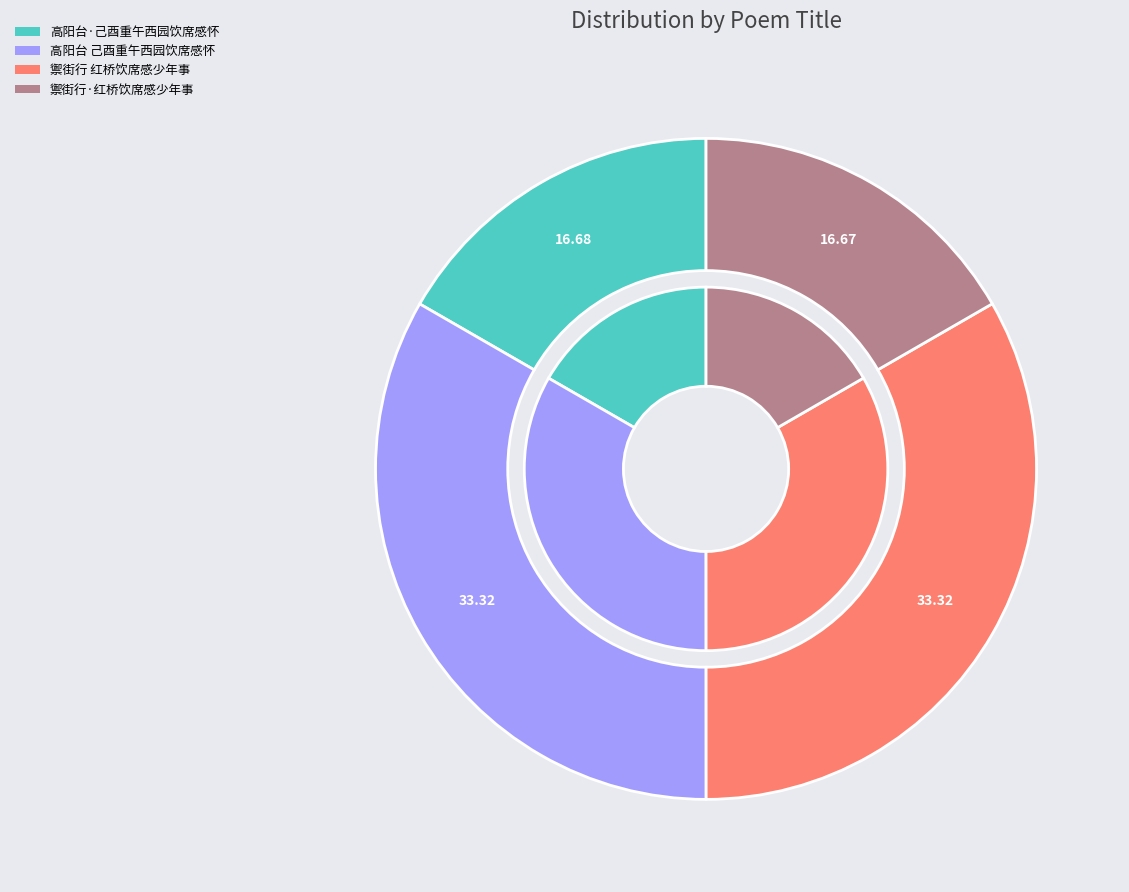

Which has a higher value, 禦街行 红桥饮席感少年事 or 高阳台·己酉重午西园饮席感怀?

禦街行 红桥饮席感少年事